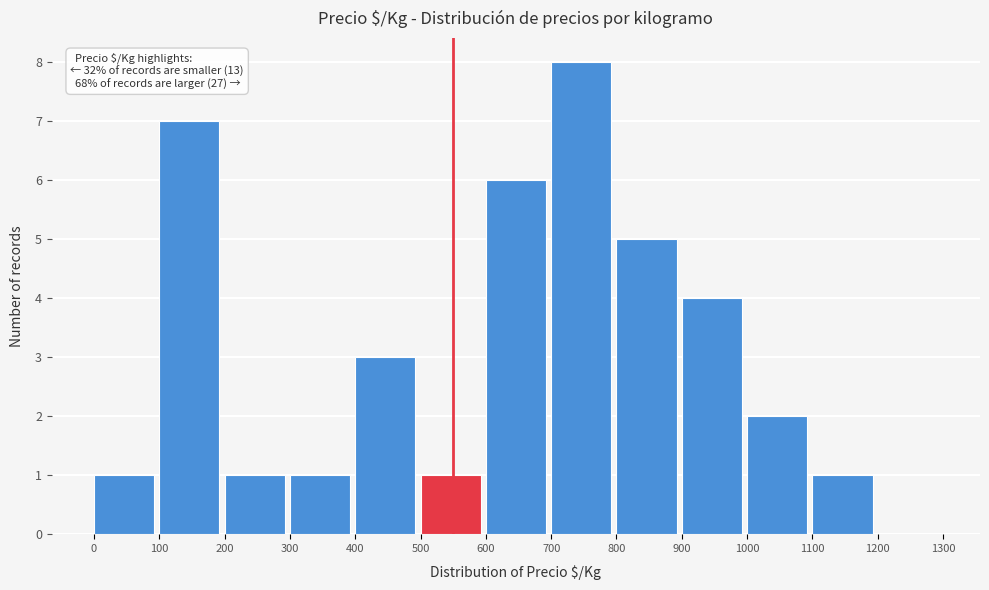

Over which range of the x-axis is the bar tallest?

700 to 800